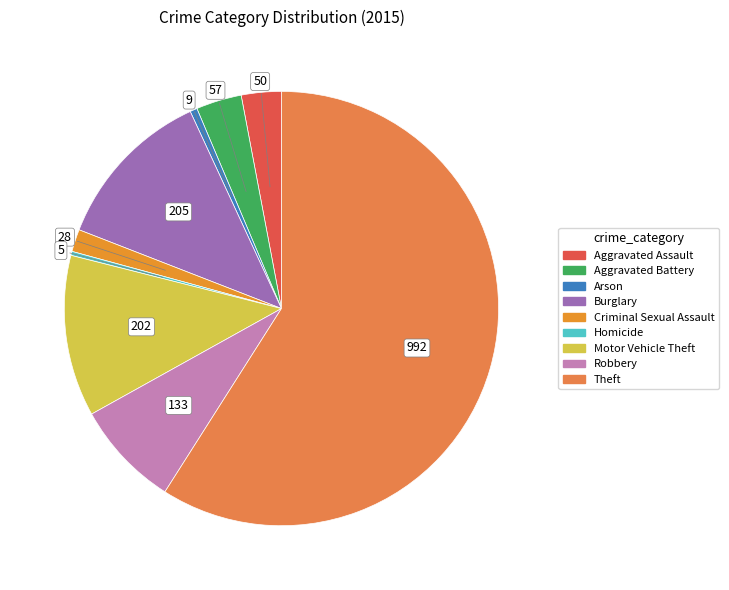

How many slices are in this pie chart?

9